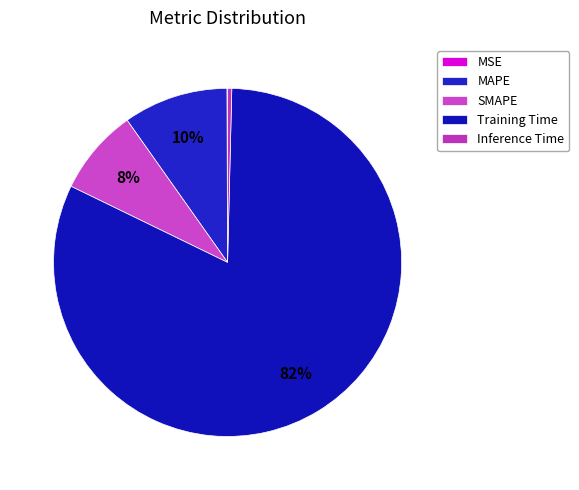

Is it true that SMAPE is 8% of the pie?

True